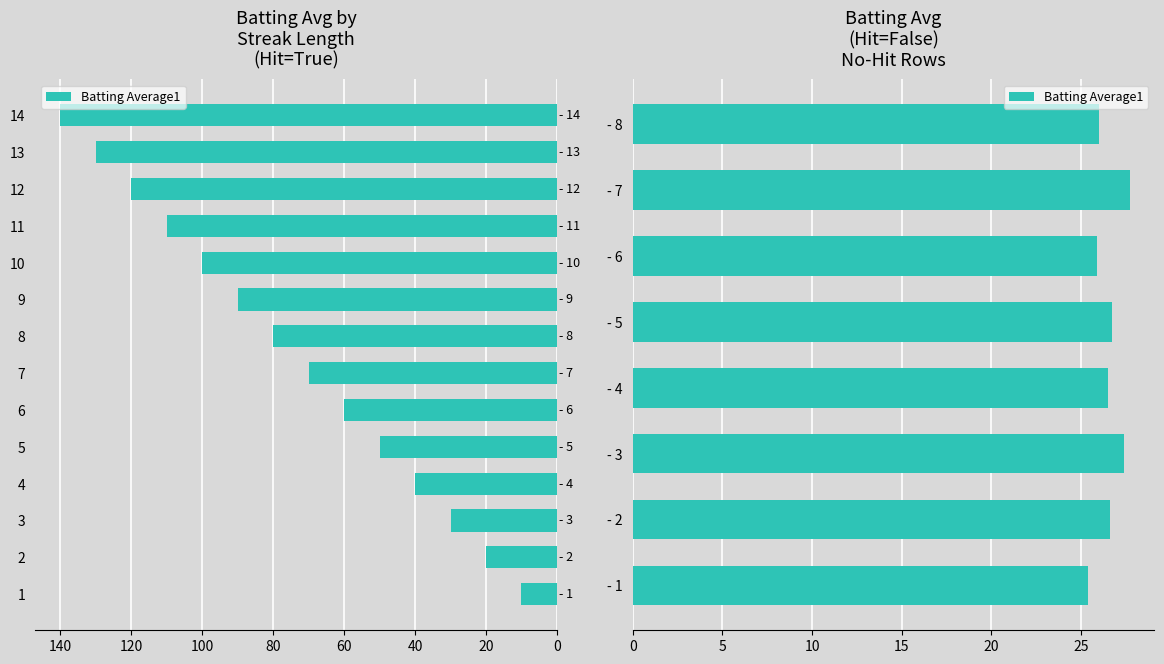

What is the value of the 7th bar from the left?

27.7